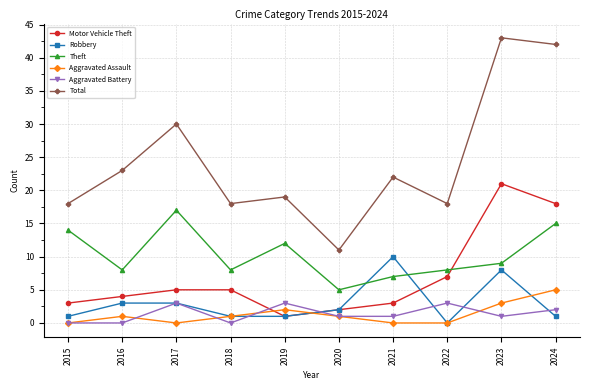

Which series has the largest total across all categories?

Total